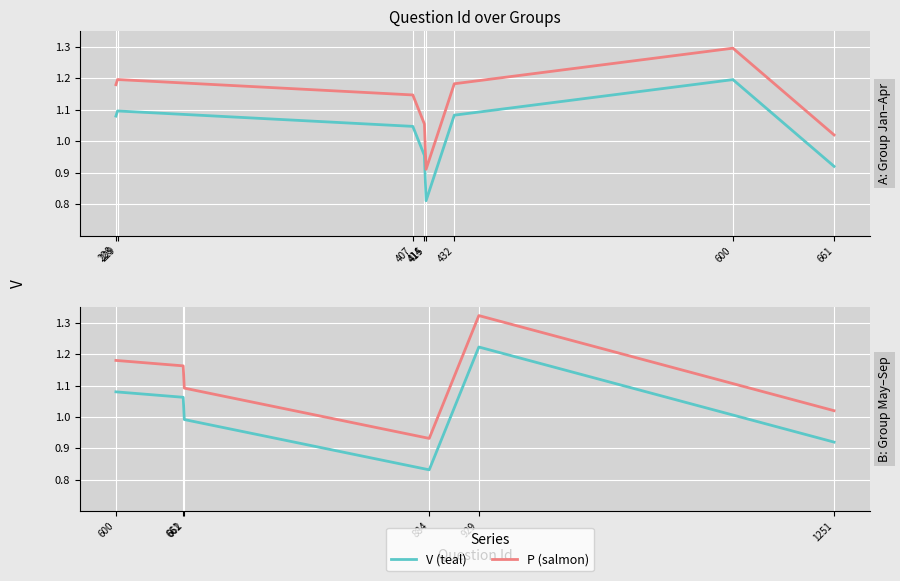

What is the maximum value shown in the chart?

1.3